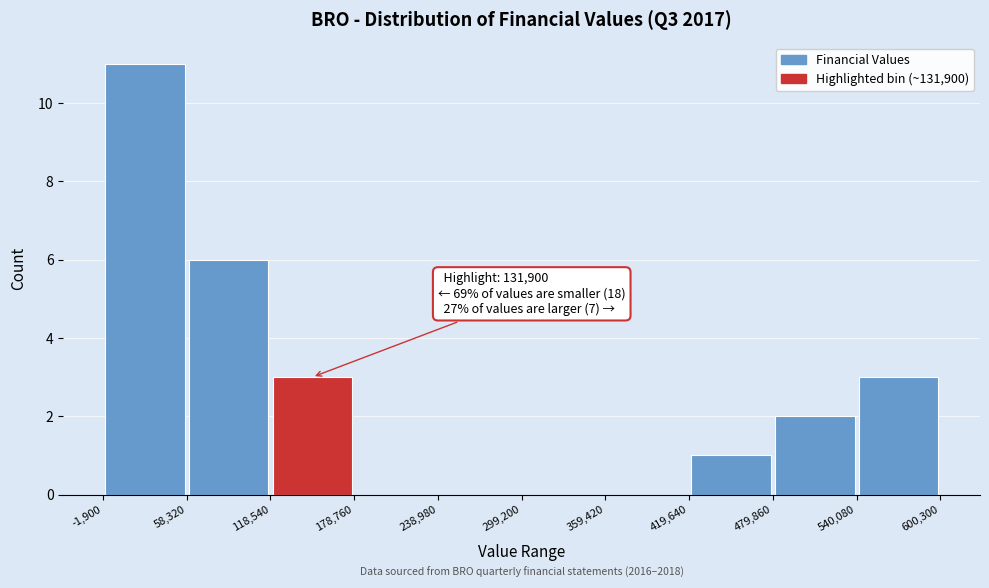

Over which range of the x-axis is the bar tallest?

-1,900 to 58,320